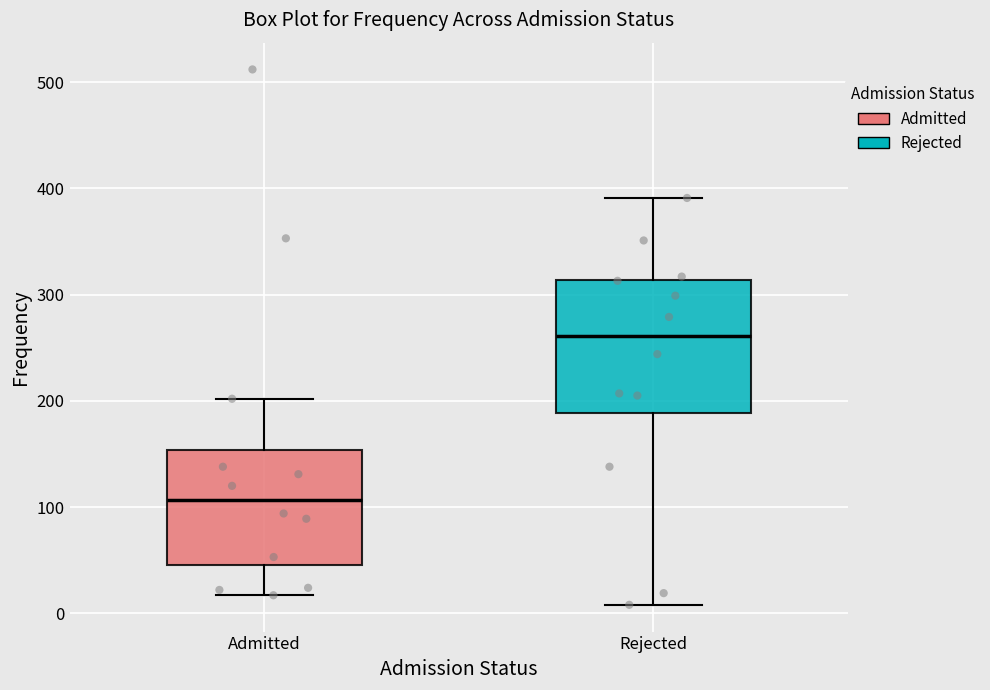

Comparing the boxes themselves (not the whiskers), which one is the tallest?

Rejected